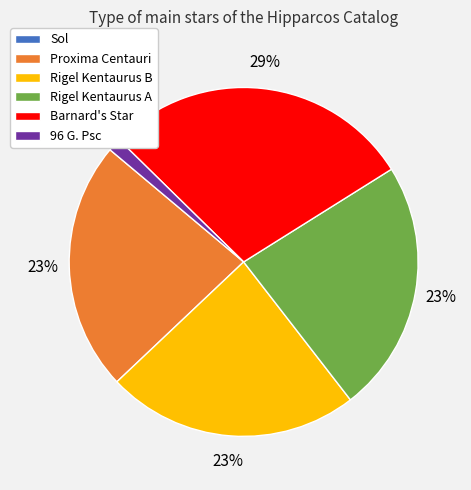

Is Proxima Centauri the majority of the pie?

No